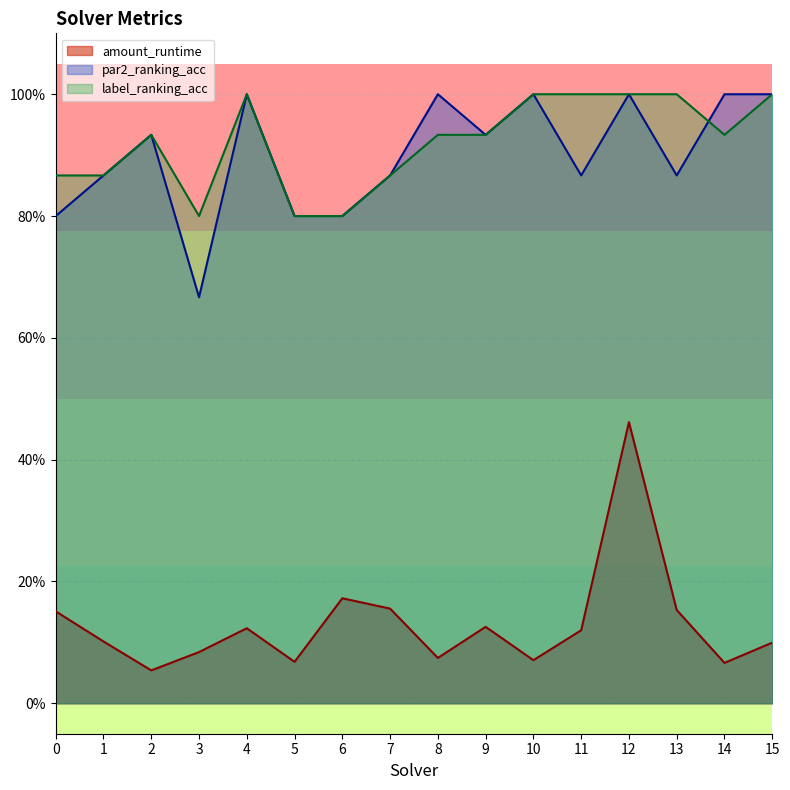

At how many categories does at least one series exceed 0?

16